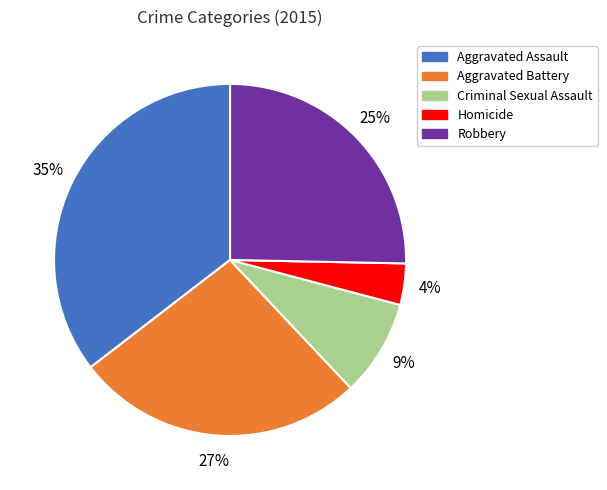

How many slices are in this pie chart?

5